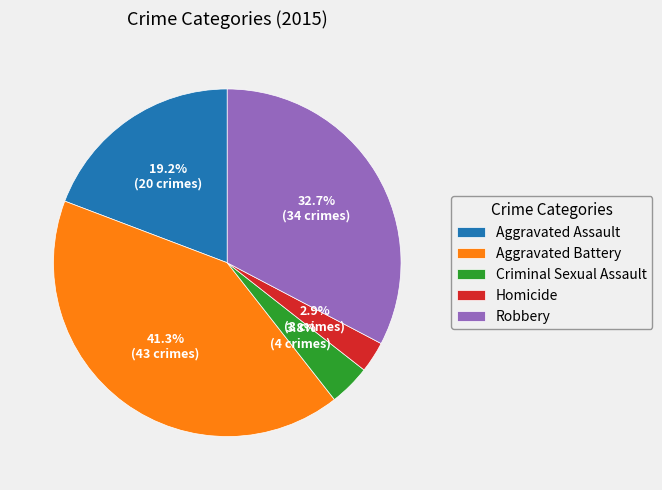

The Robbery slice represents 33% of the pie. True or false?

True